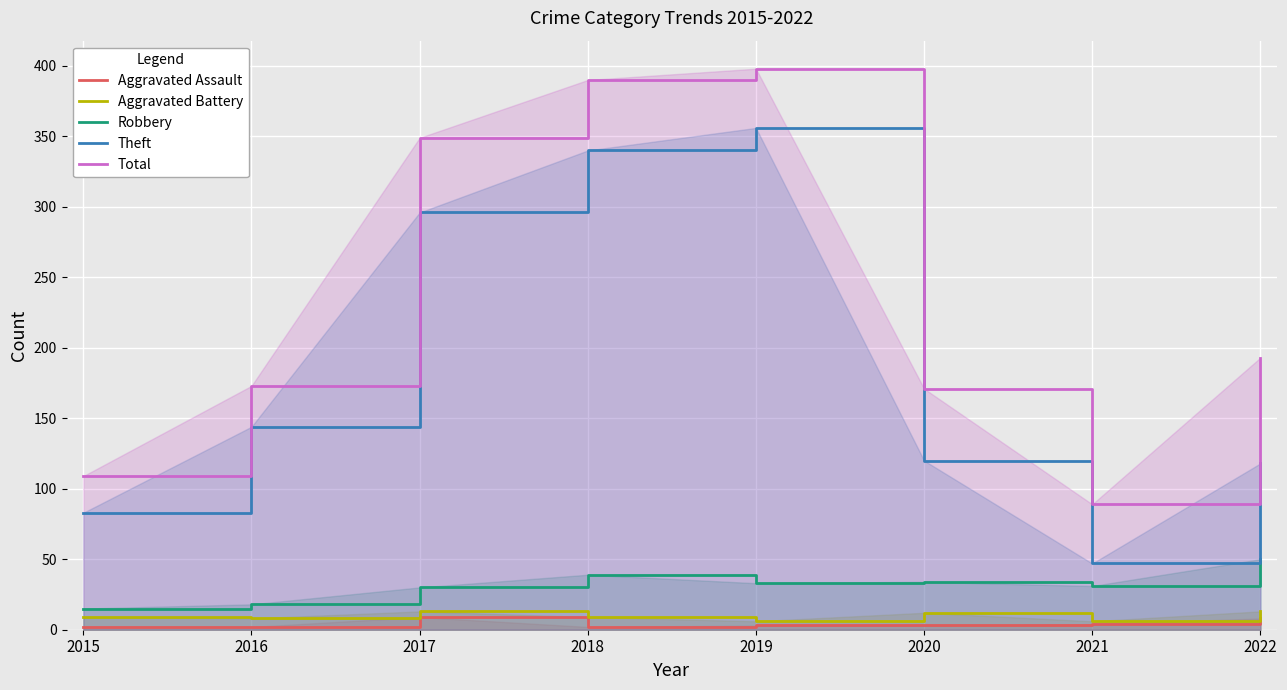

True or false: Total and Aggravated Battery intersect in this chart.

False